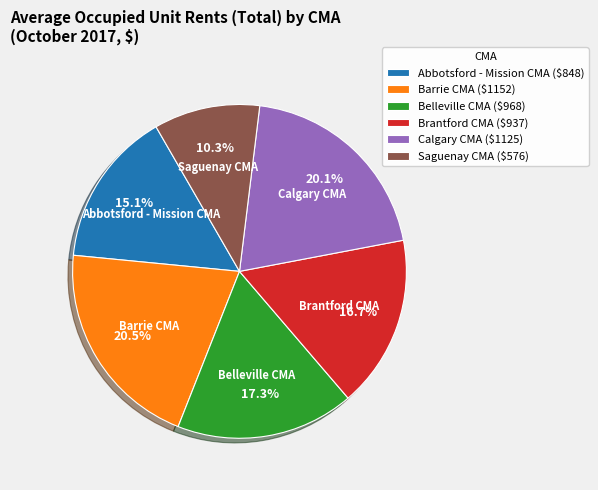

To the nearest percent, what is the difference between the Belleville CMA and Calgary CMA slice percentages?

3%